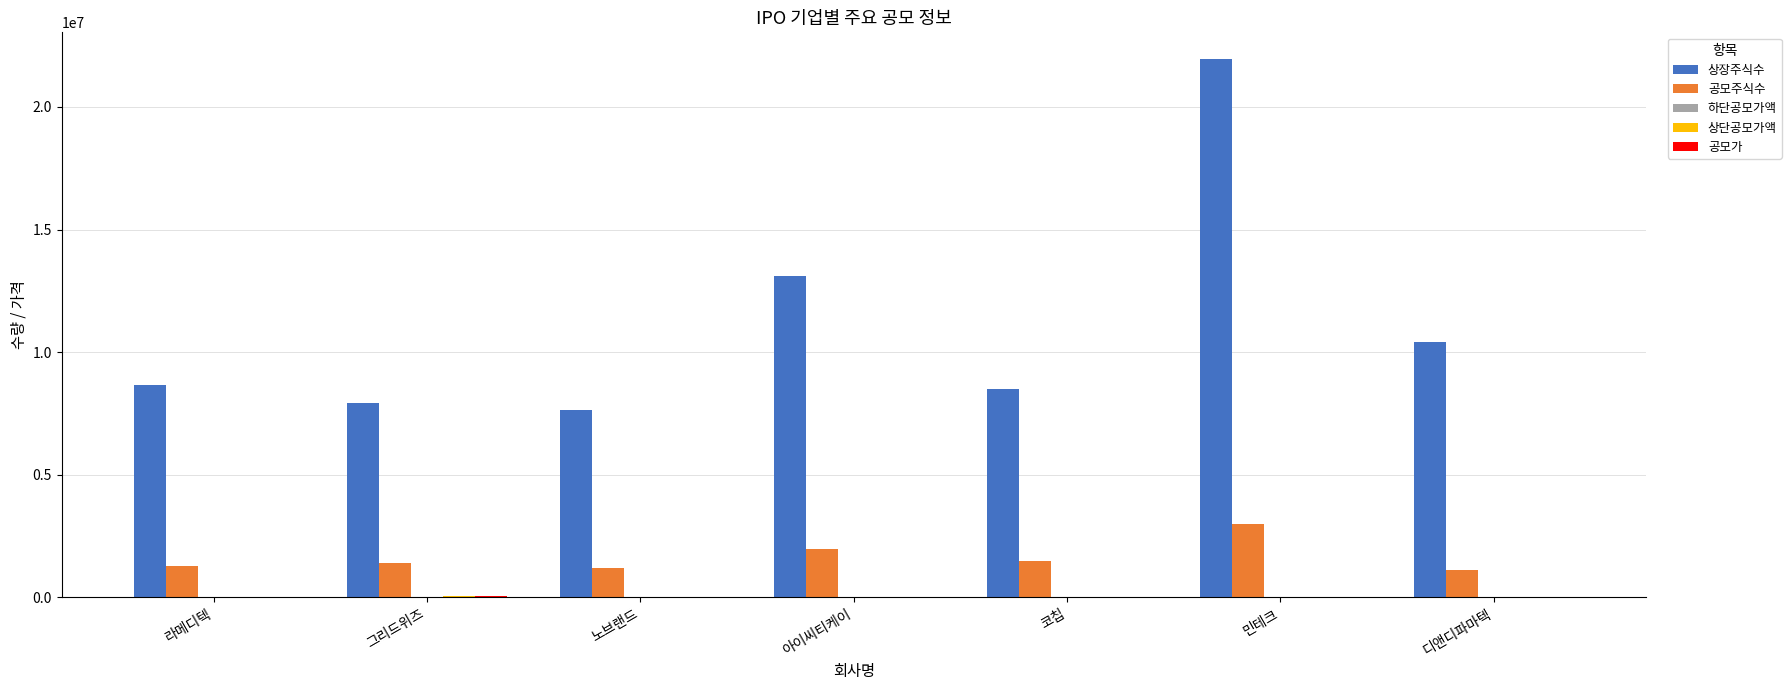

At which category is the sum across all series the highest?

민테크